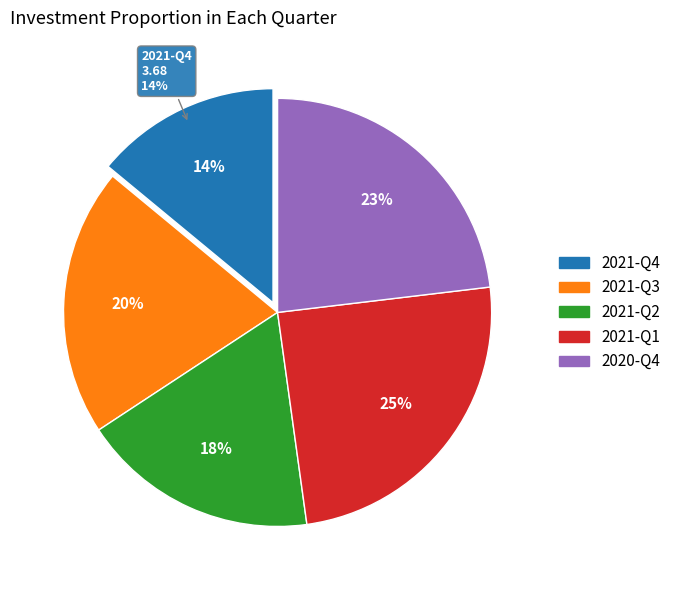

To the nearest percent, what is the combined percentage of 2021-Q4 and 2021-Q2?

32%